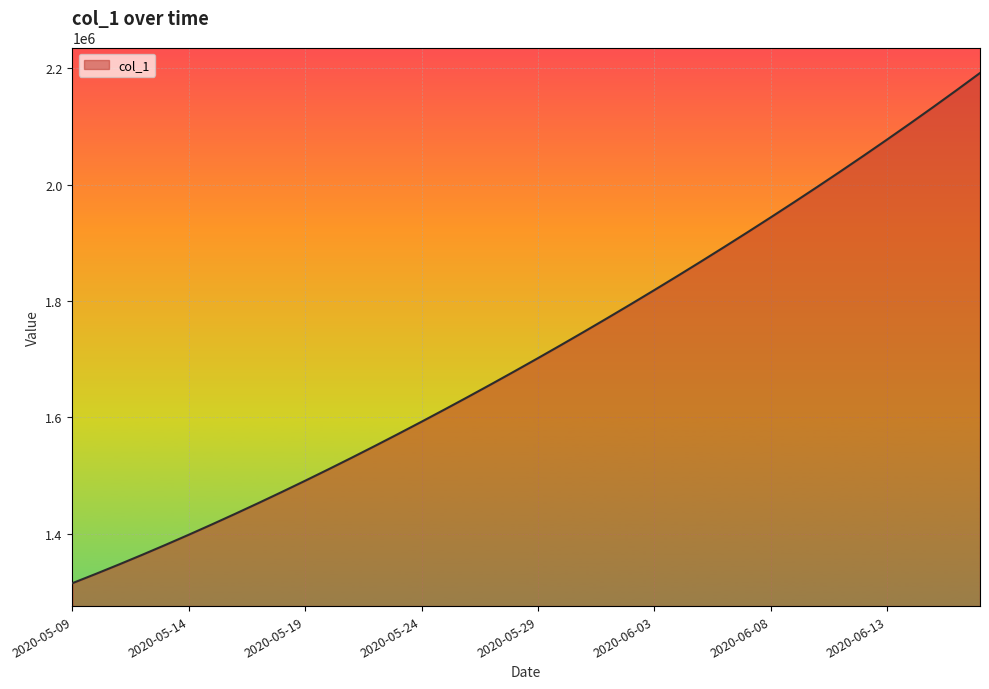

What is the difference between the maximum and minimum values?

877083.0